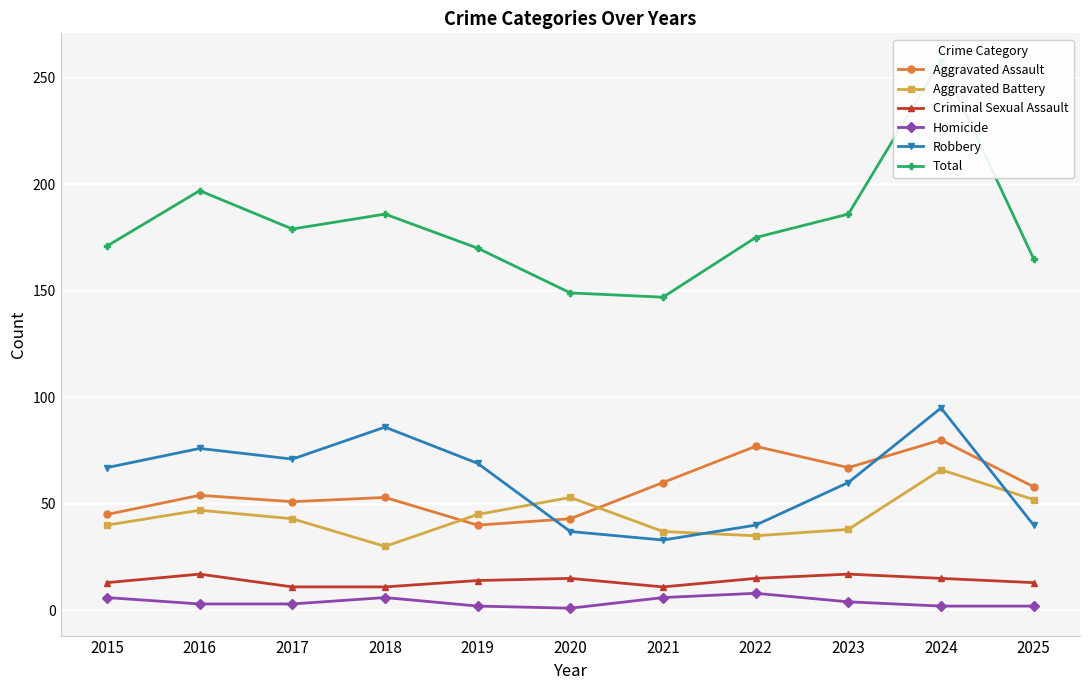

What is the value of the Total point at the 11th from the left?

165